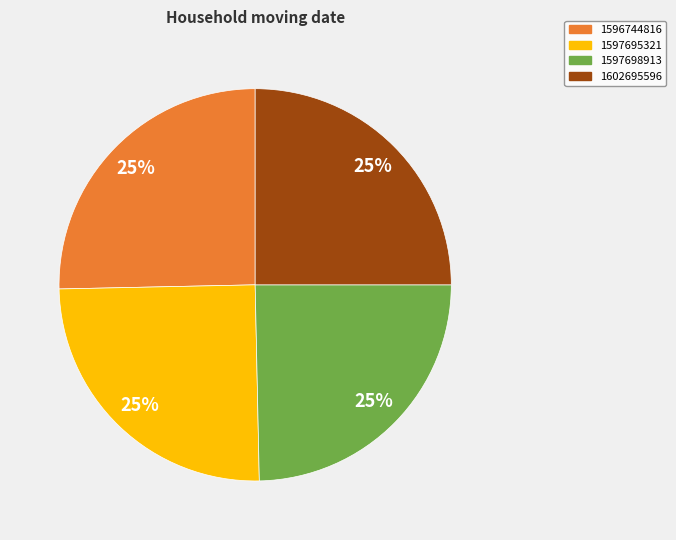

Count the number of slices in the pie.

4